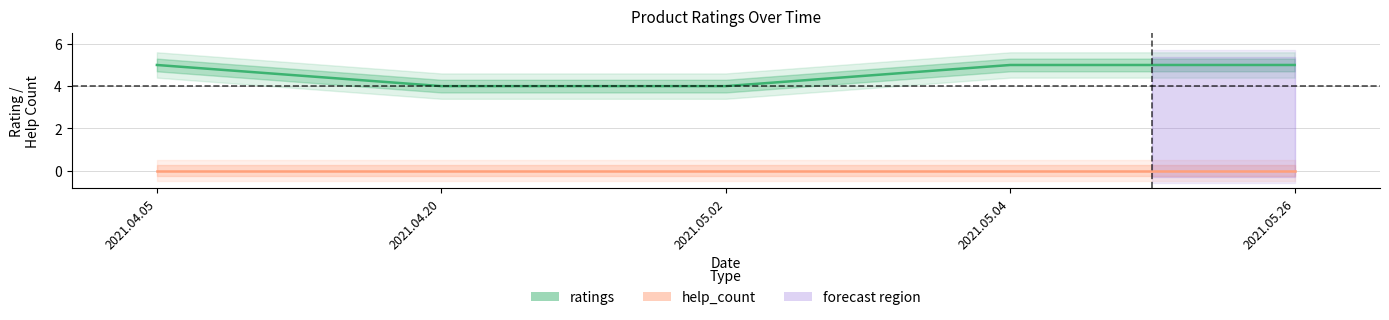

True or false: help_count and ratings intersect in this chart.

False